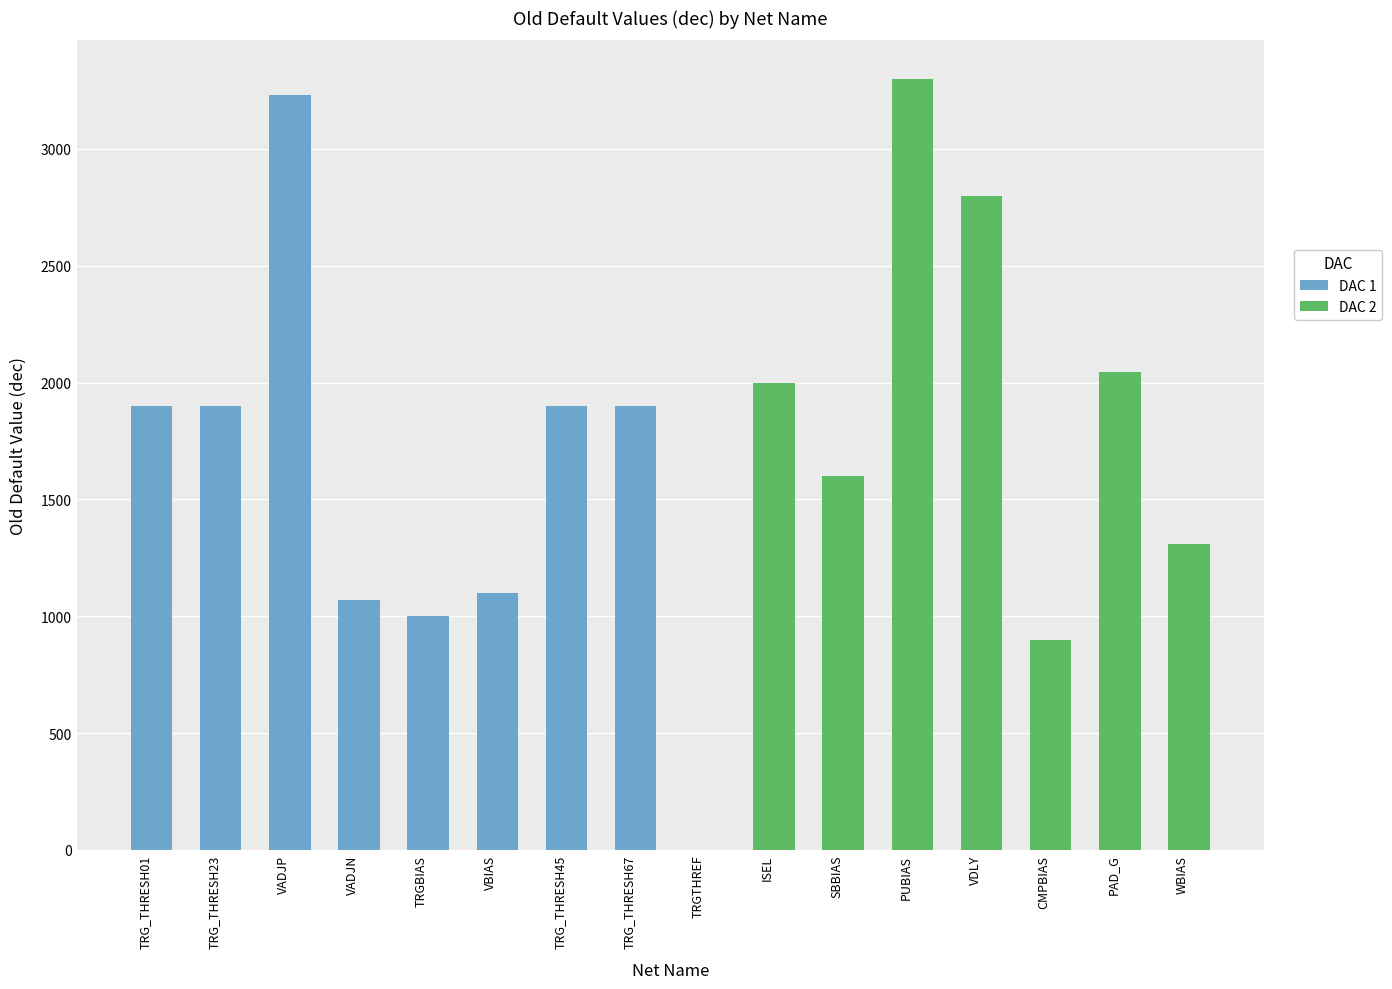

At which label does DAC 1 reach its peak?

VADJP